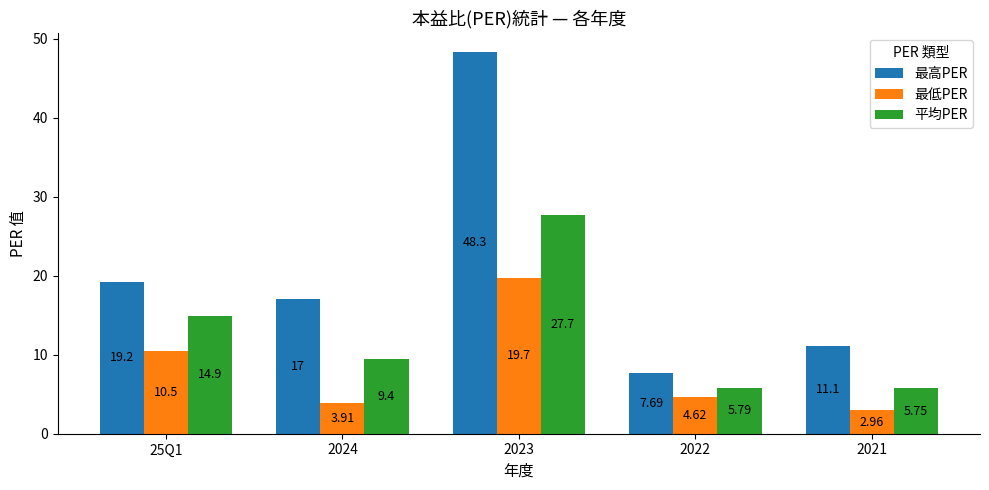

Which category has the lowest value across all series?

2021